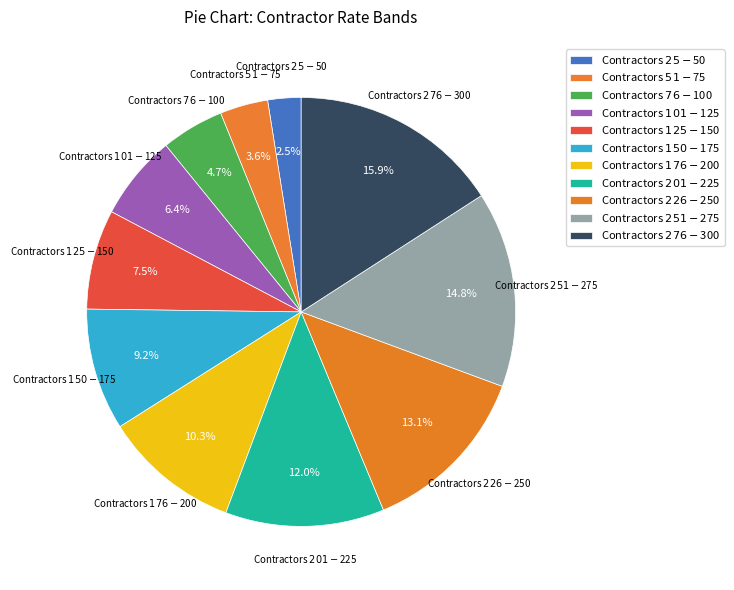

Count the number of slices in the pie.

11